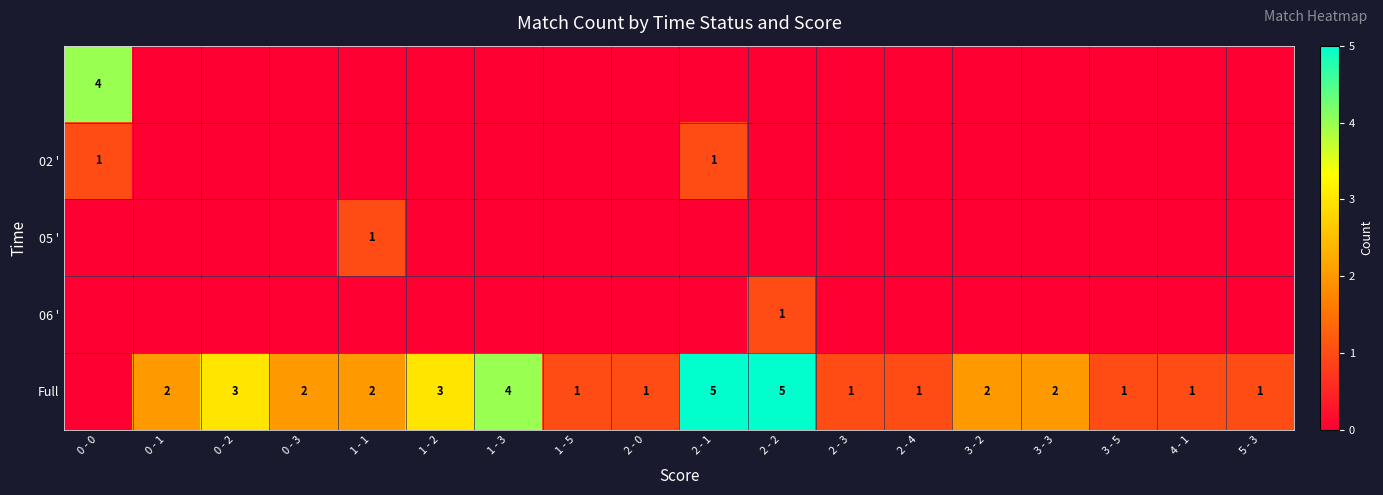

What is the difference between the Full values at 2 - 2 and 0 - 3?

3